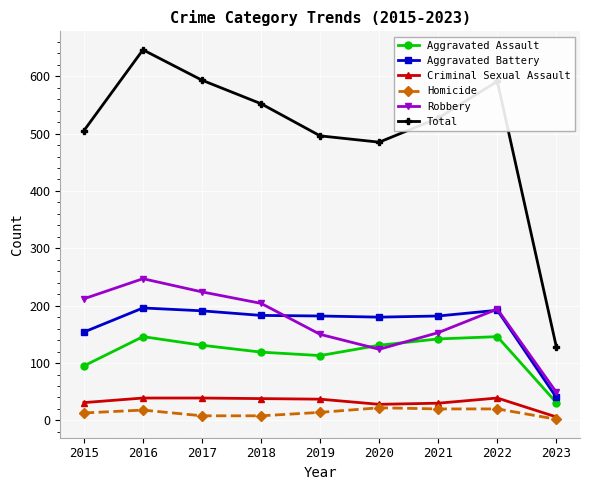

What is the sum of all Robbery values?

1557